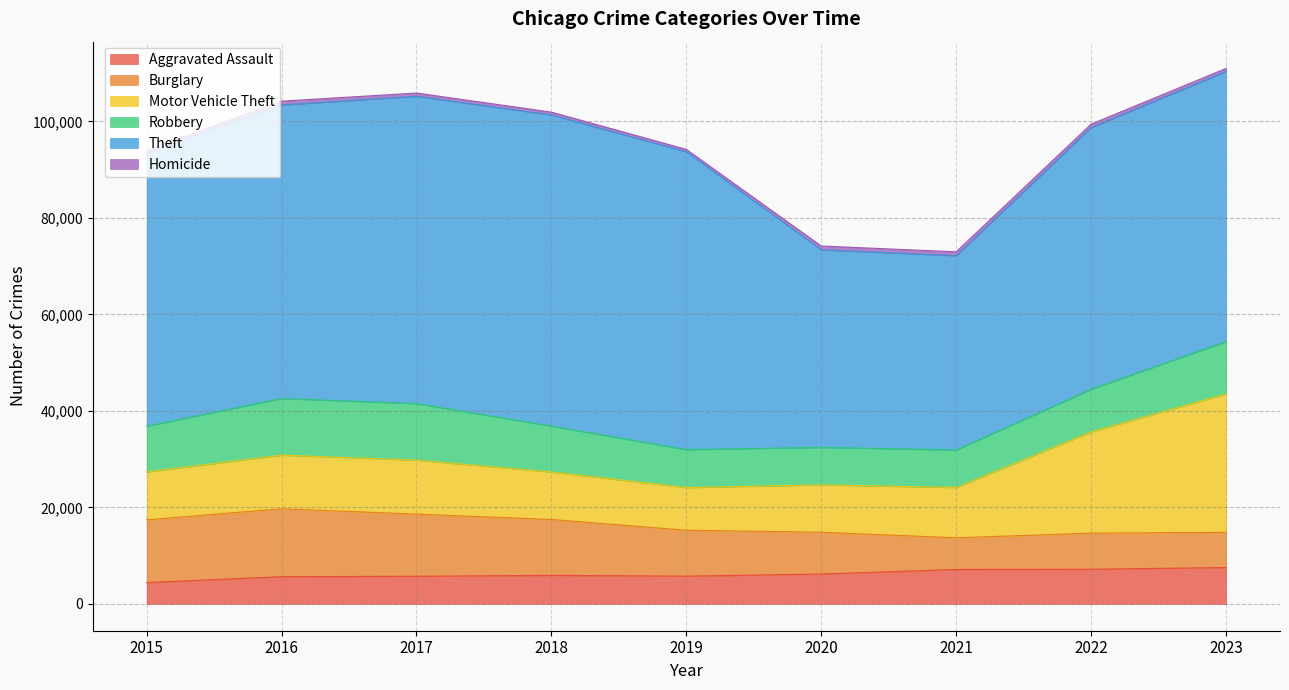

Rank the series by their maximum value, from highest to lowest.

Theft, Motor Vehicle Theft, Burglary, Robbery, Aggravated Assault, Homicide